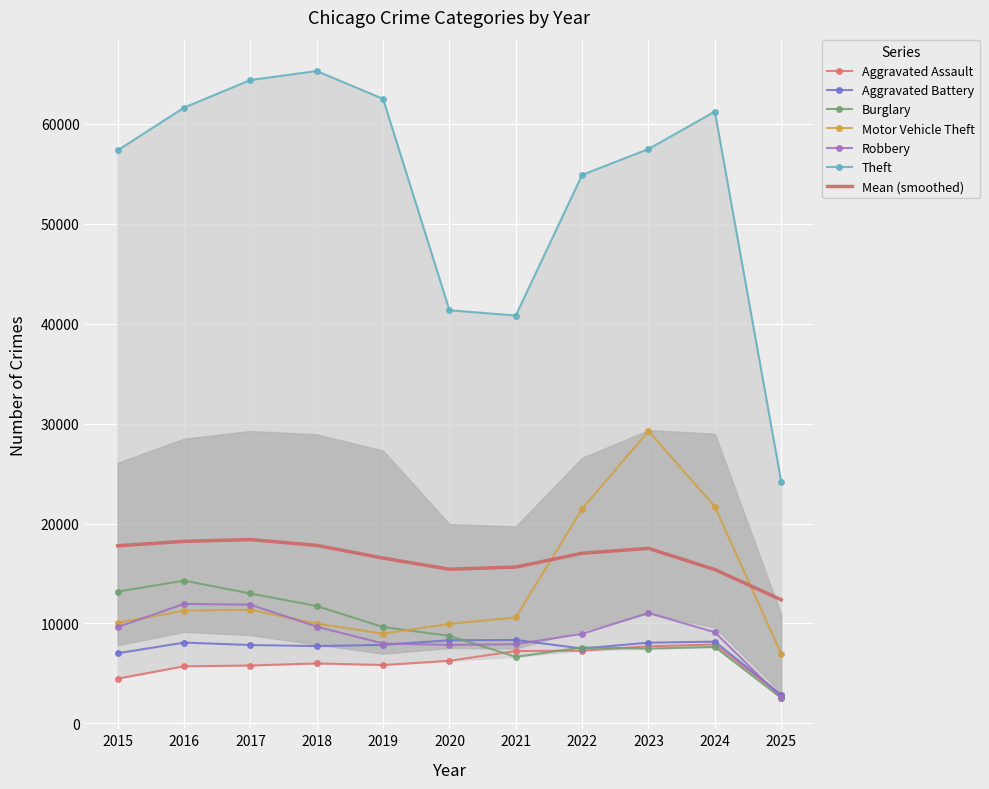

True or false: Theft has a value of 32632 at 2016.

False